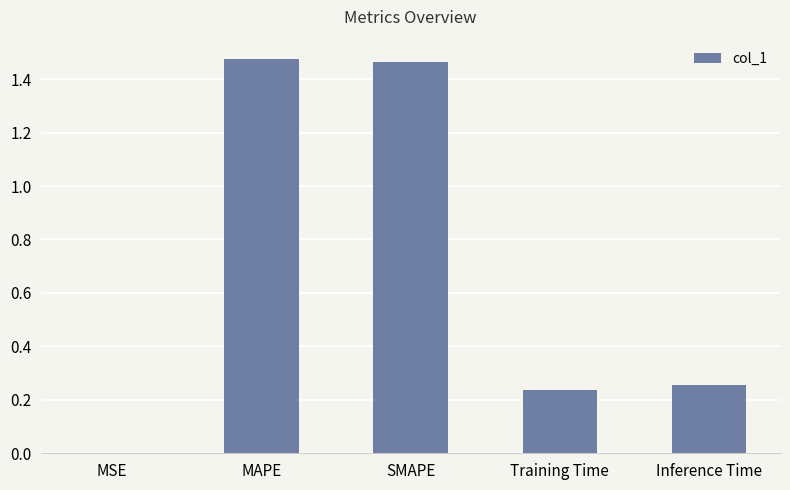

Which has a higher value, SMAPE or Training Time?

SMAPE